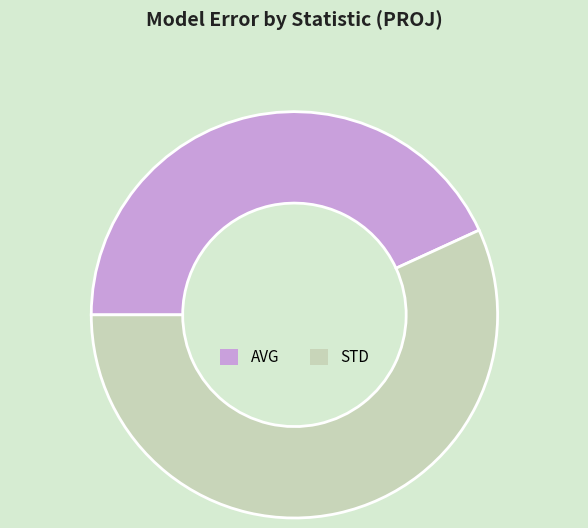

How many slices are in this pie chart?

2